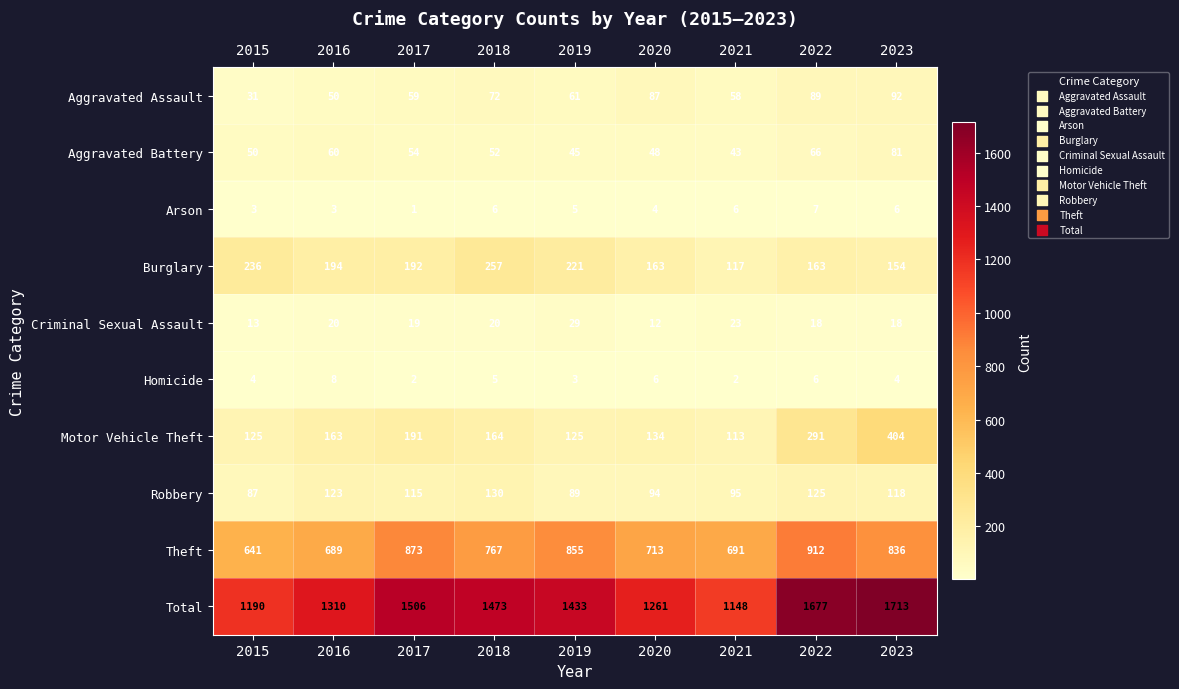

True or false: Homicide has a value of 4 at 2015.

True